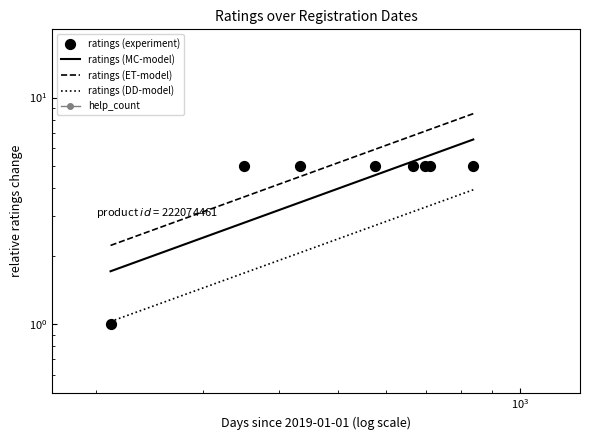

Between 2020.12.10 and 2020.10.26, which is larger?

2020.12.10